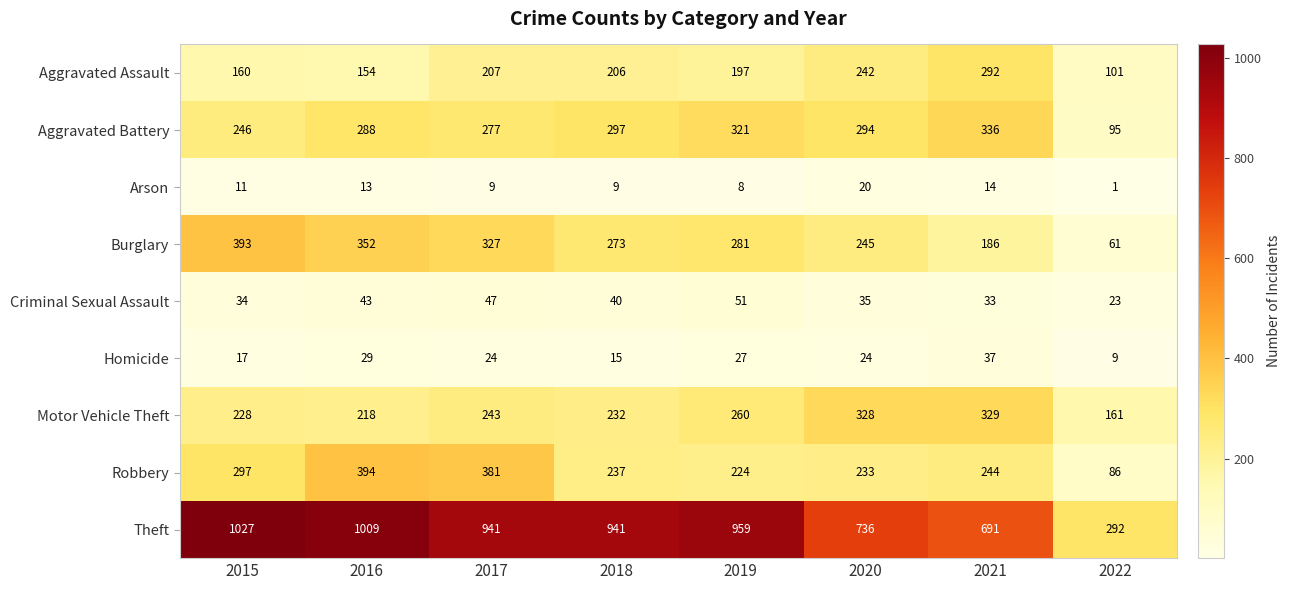

At 2017, list the series in order from largest to smallest.

Theft, Robbery, Burglary, Aggravated Battery, Motor Vehicle Theft, Aggravated Assault, Criminal Sexual Assault, Homicide, Arson